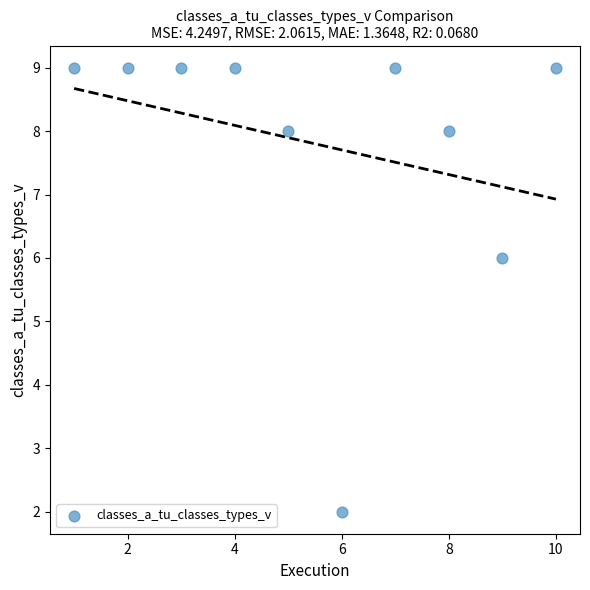

What Y value in the scatter plot is closest to 5?

6